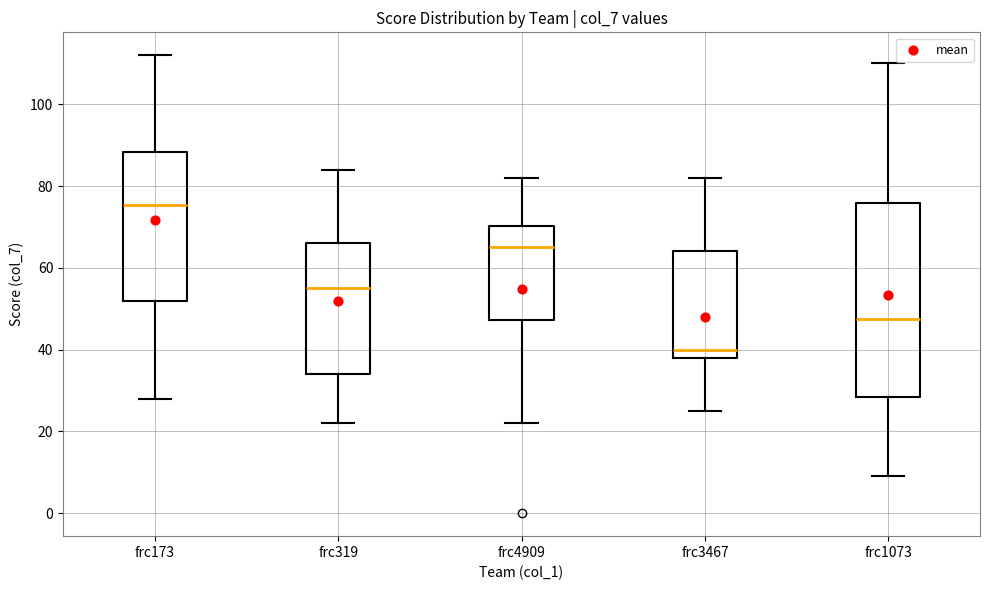

Reading left to right, transcribe this box plot: for each box, give where its median line is, the range the box spans, and where its two whiskers end, as read against the y-axis. The values are not printed on the chart, so give them approximately, as read against the axis.

frc173: median 76, box 52 to 88, whiskers 28 to 112
frc319: median 56, box 34 to 66, whiskers 22 to 84
frc4909: median 66, box 48 to 70, whiskers 22 to 82
frc3467: median 40, box 38 to 64, whiskers 26 to 82
frc1073: median 48, box 28 to 76, whiskers 10 to 110